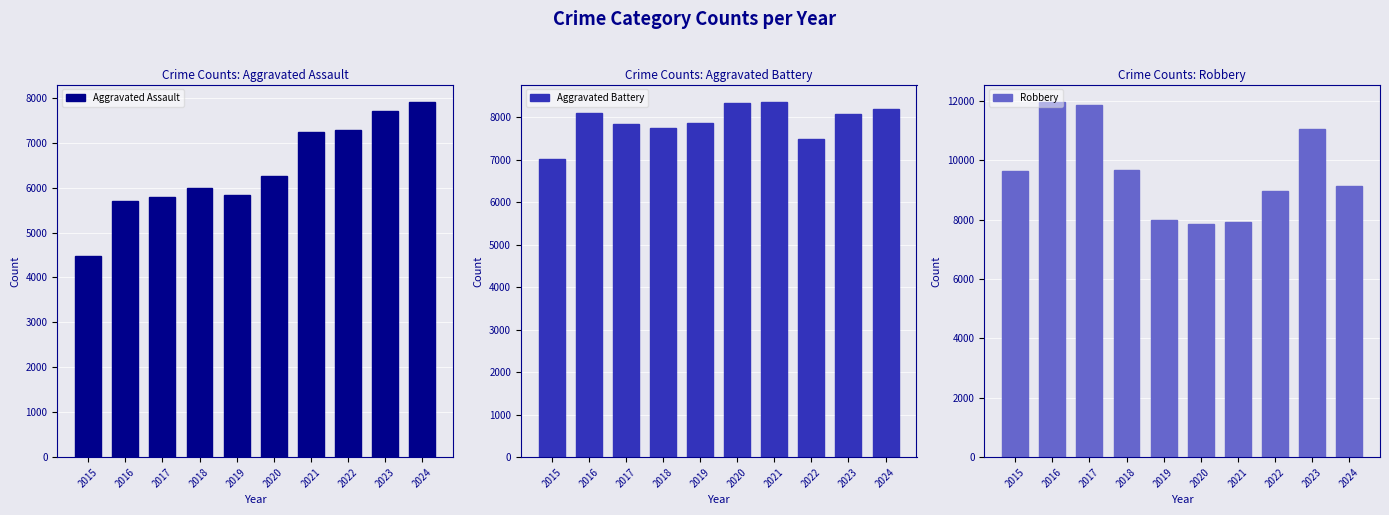

Between 2021 and 2016, which is larger?

2021